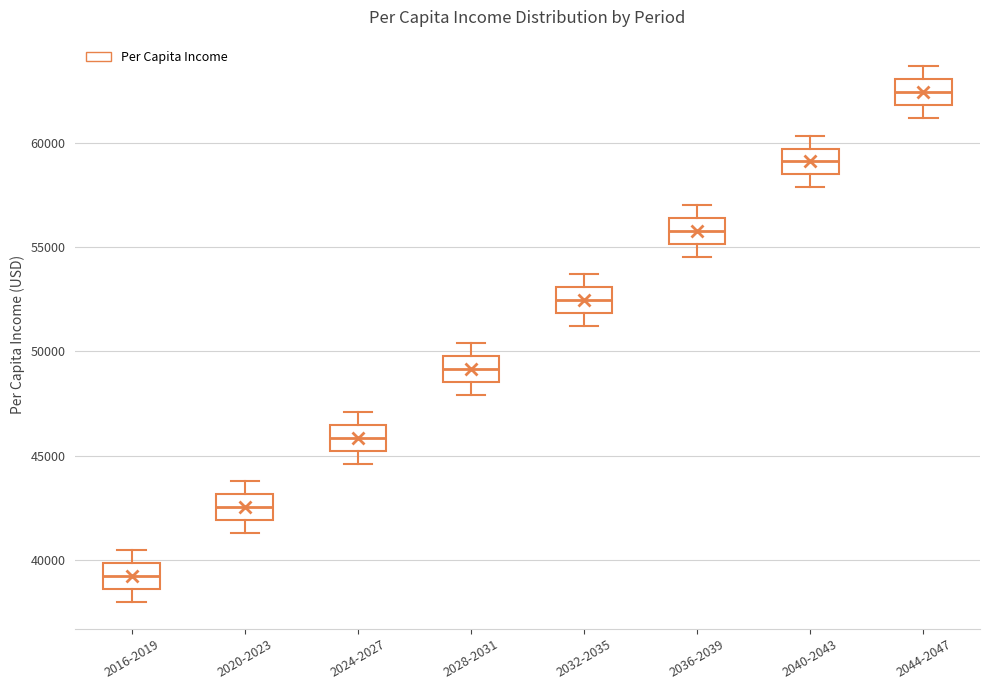

Which box has the lowest median line?

2016-2019